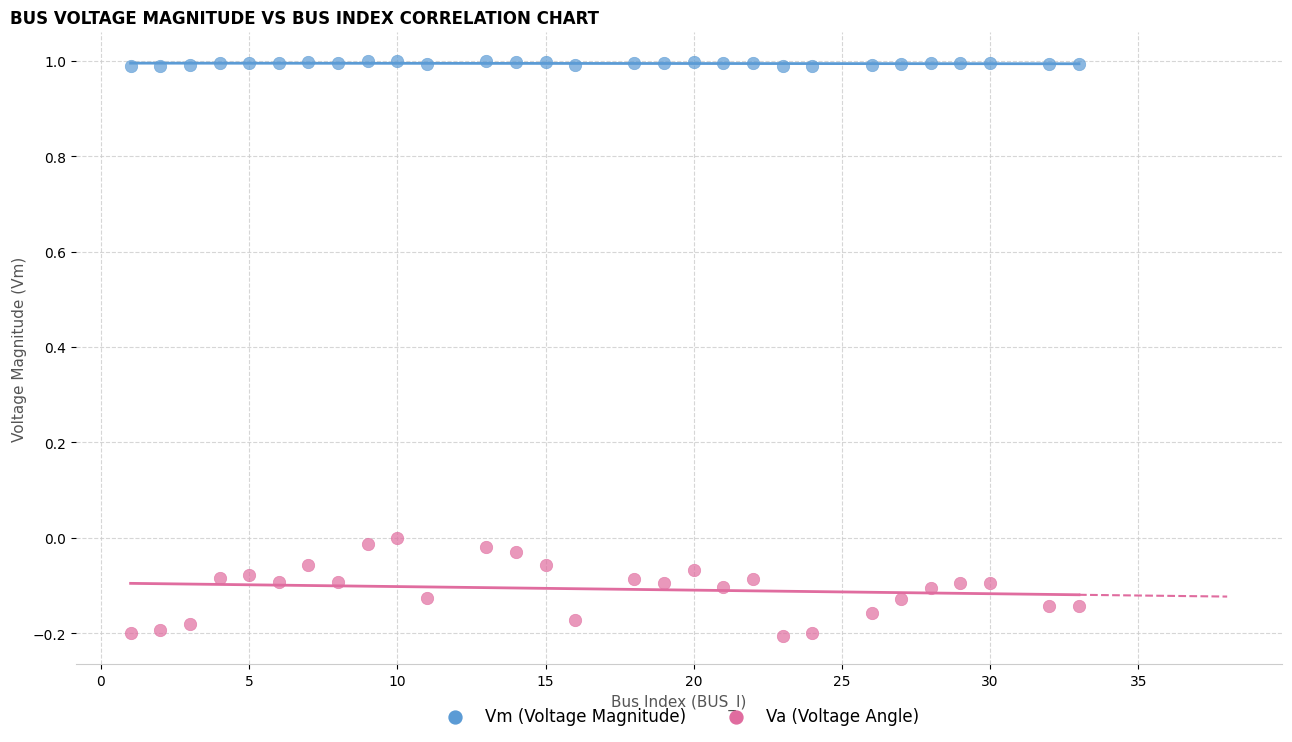

Across all data points, what is the range of X values (max minus min)?

32.0